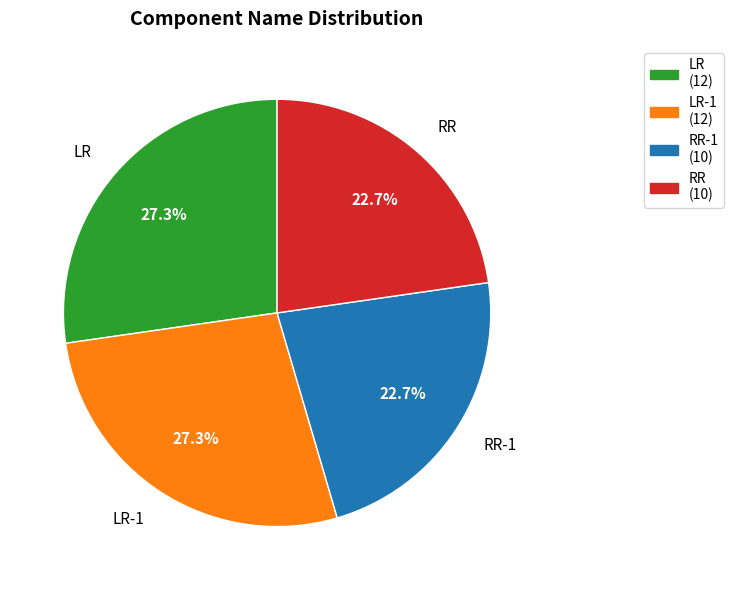

Is there any slice that represents more than half of the pie?

No